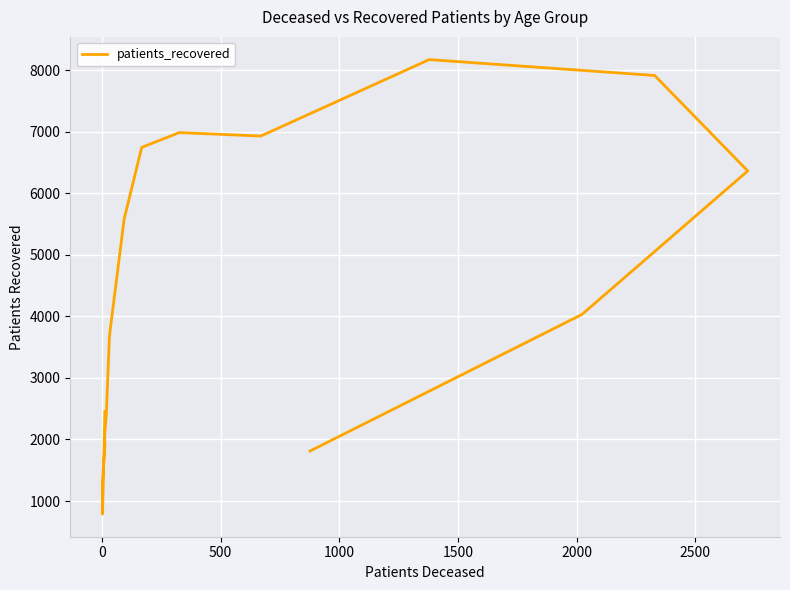

How many interior local peaks (higher than both neighbors) does the data have?

2